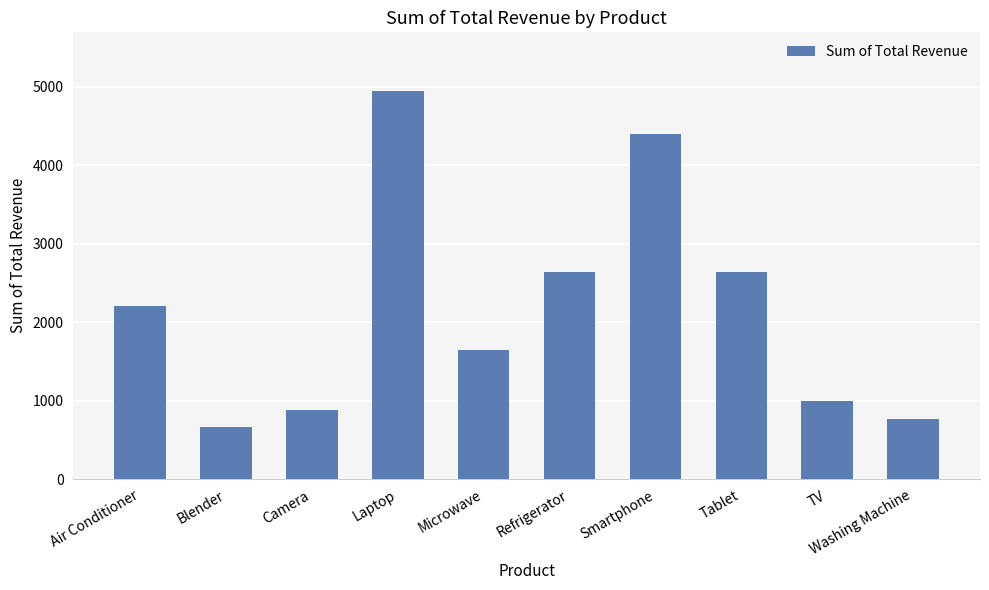

What is the label of the 10th bar from the left?

Washing Machine